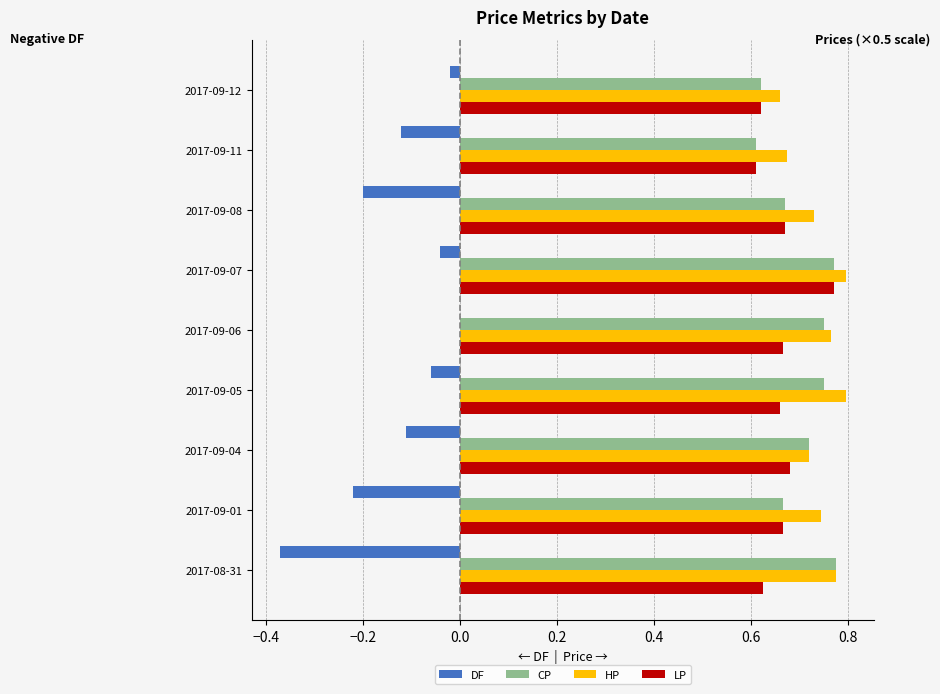

What are all the series names shown in the legend?

DF, CP, HP, LP